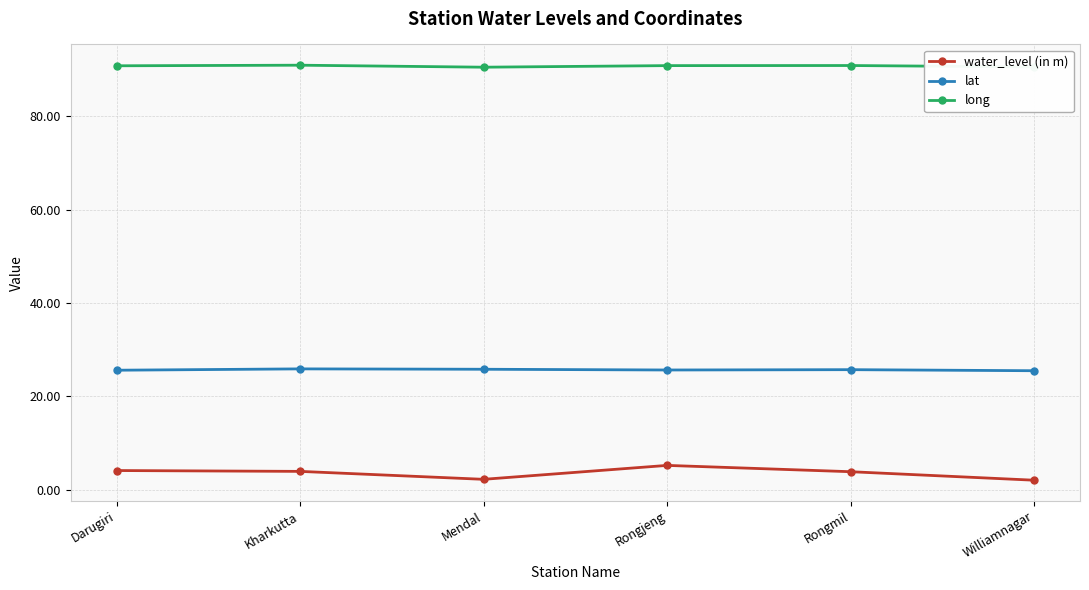

What is the difference between the highest and lowest values at Mendal?

88.2